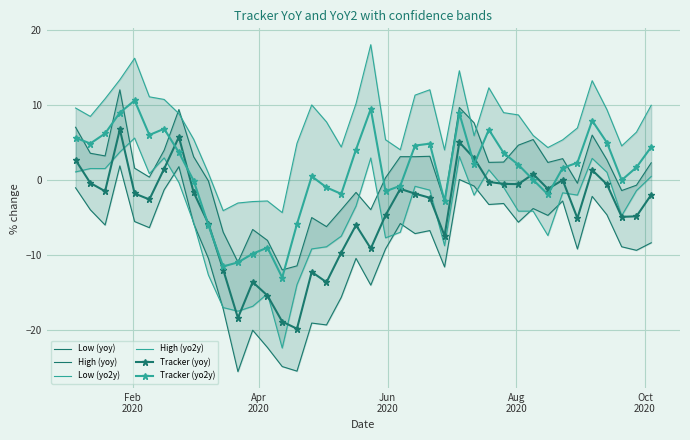

How many positive values does the High (yoy) series have?

24